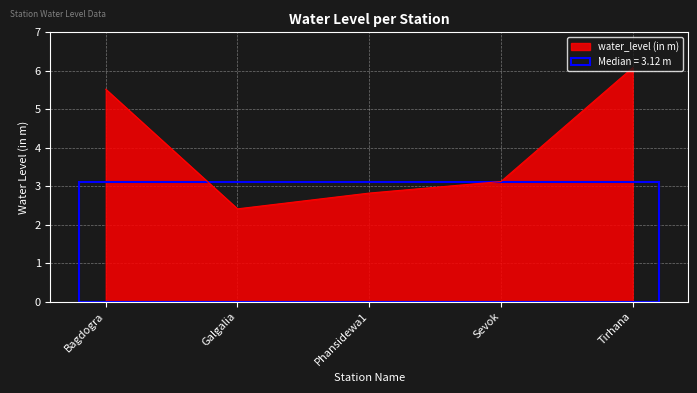

At which category does the chart reach its peak across all series?

Tirhana